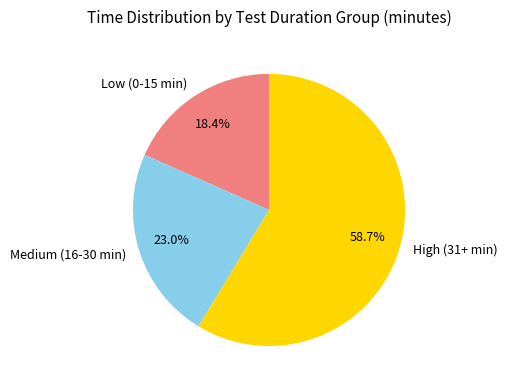

Is there any slice that represents more than half of the pie?

Yes